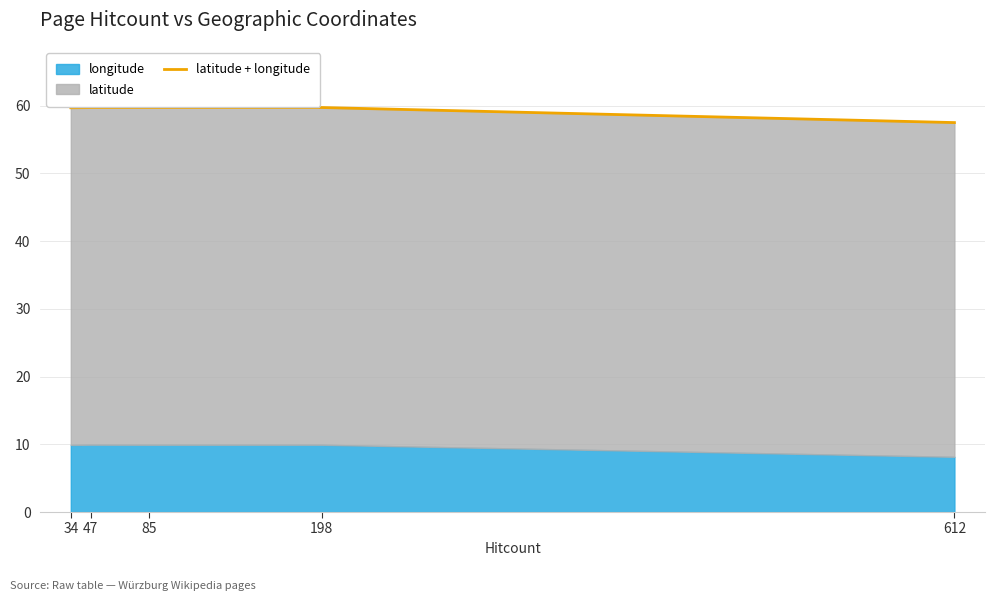

How many points are higher than both their immediate neighbors (excluding endpoints)?

1